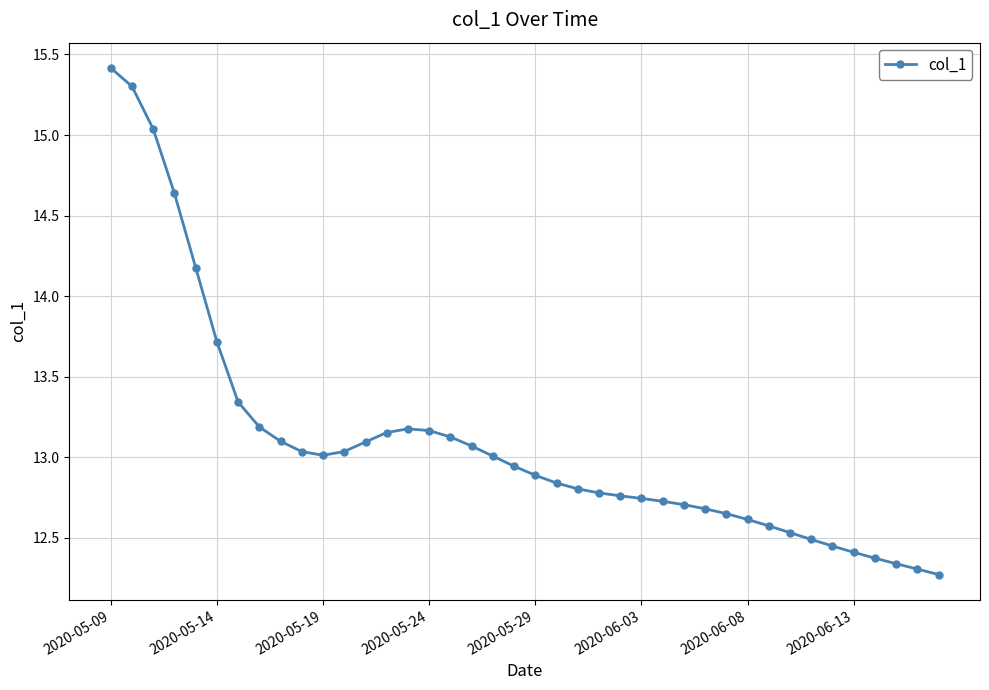

What is the maximum value shown in the chart?

15.4